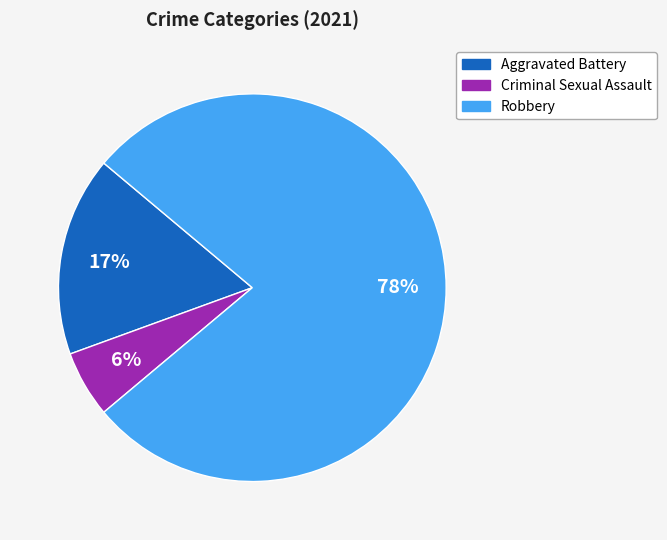

Does any single category account for the majority?

Yes